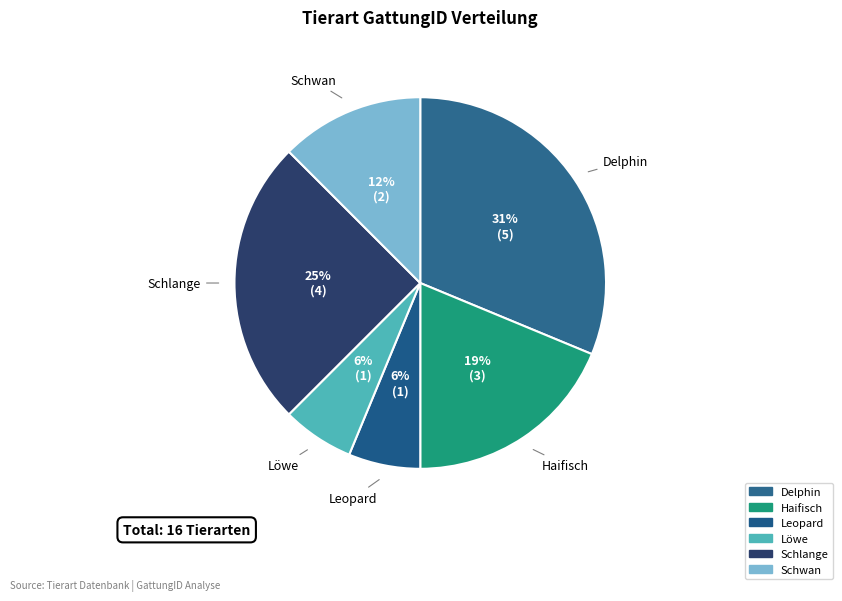

How much of the chart is everything except Löwe?

93.8%